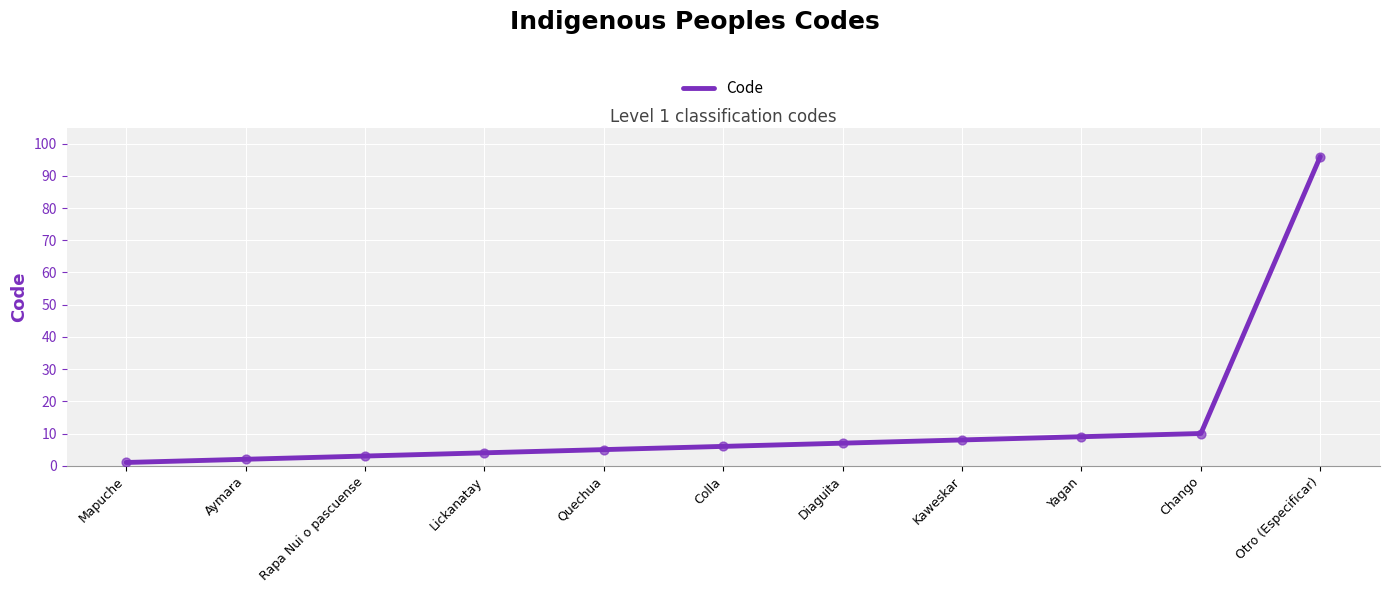

What is the change in value from Mapuche to Rapa Nui o pascuense?

+2